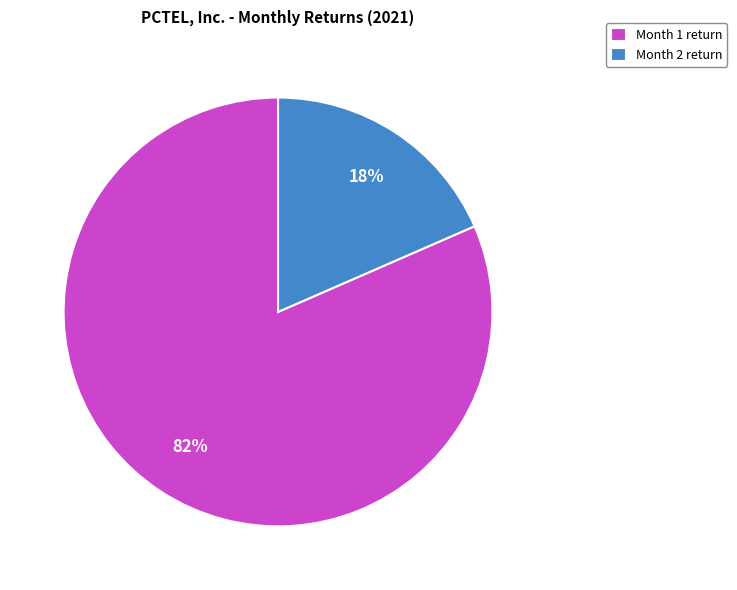

Between Month 2 return and Month 1 return, which is larger?

Month 1 return